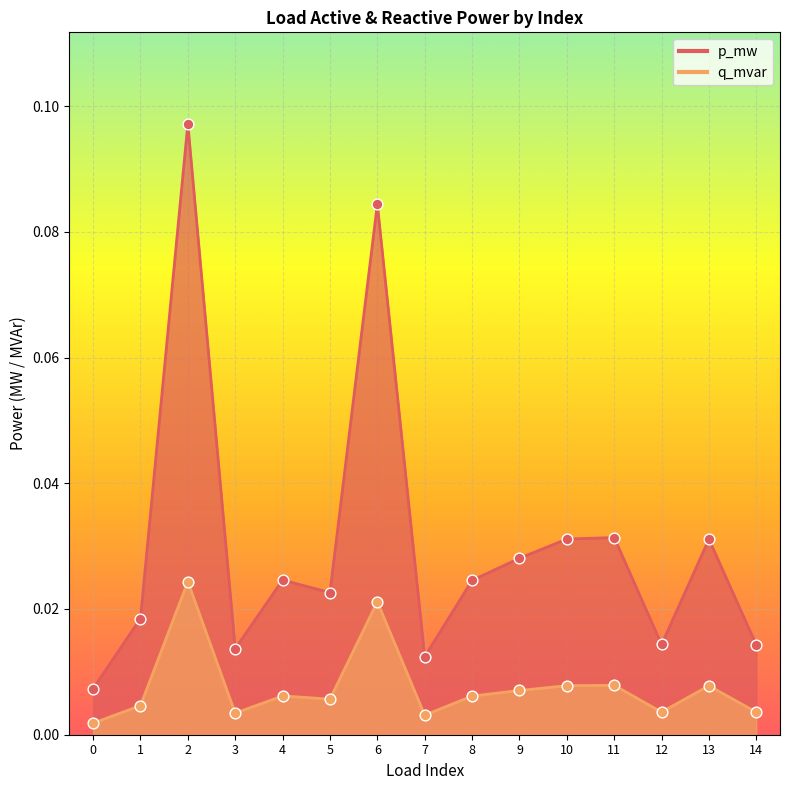

Which series has the widest spread of Y values?

p_mw